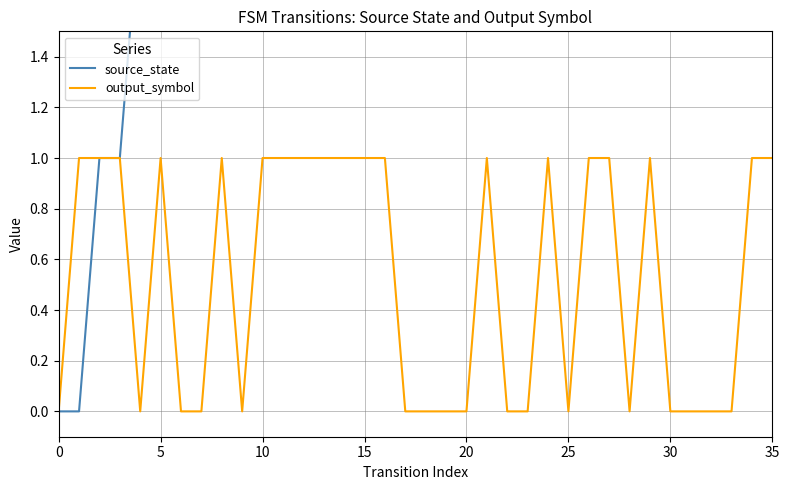

What are all the series names shown in the legend?

source_state, output_symbol